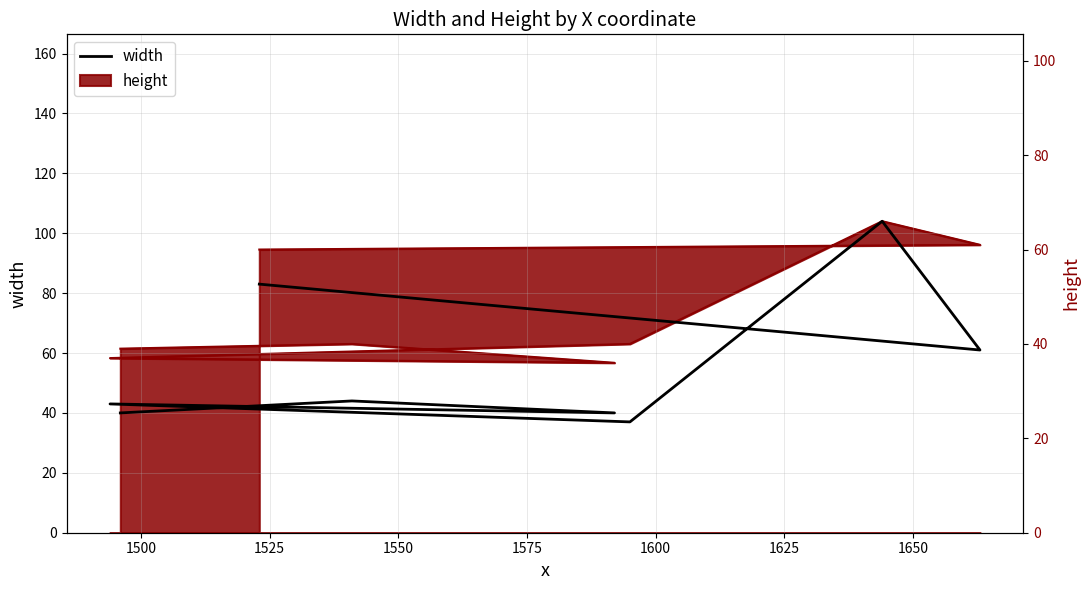

The chart shows a value of 74 at 1500. True or false?

False